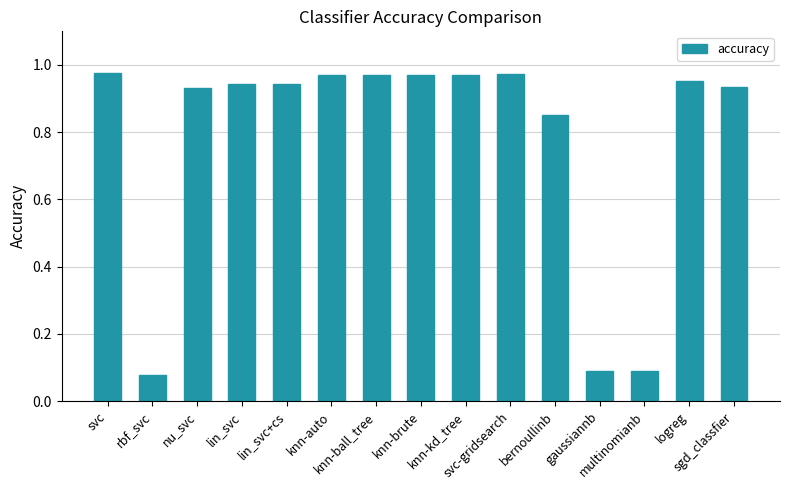

Are the bars grouped side by side (vs. stacked)?

No